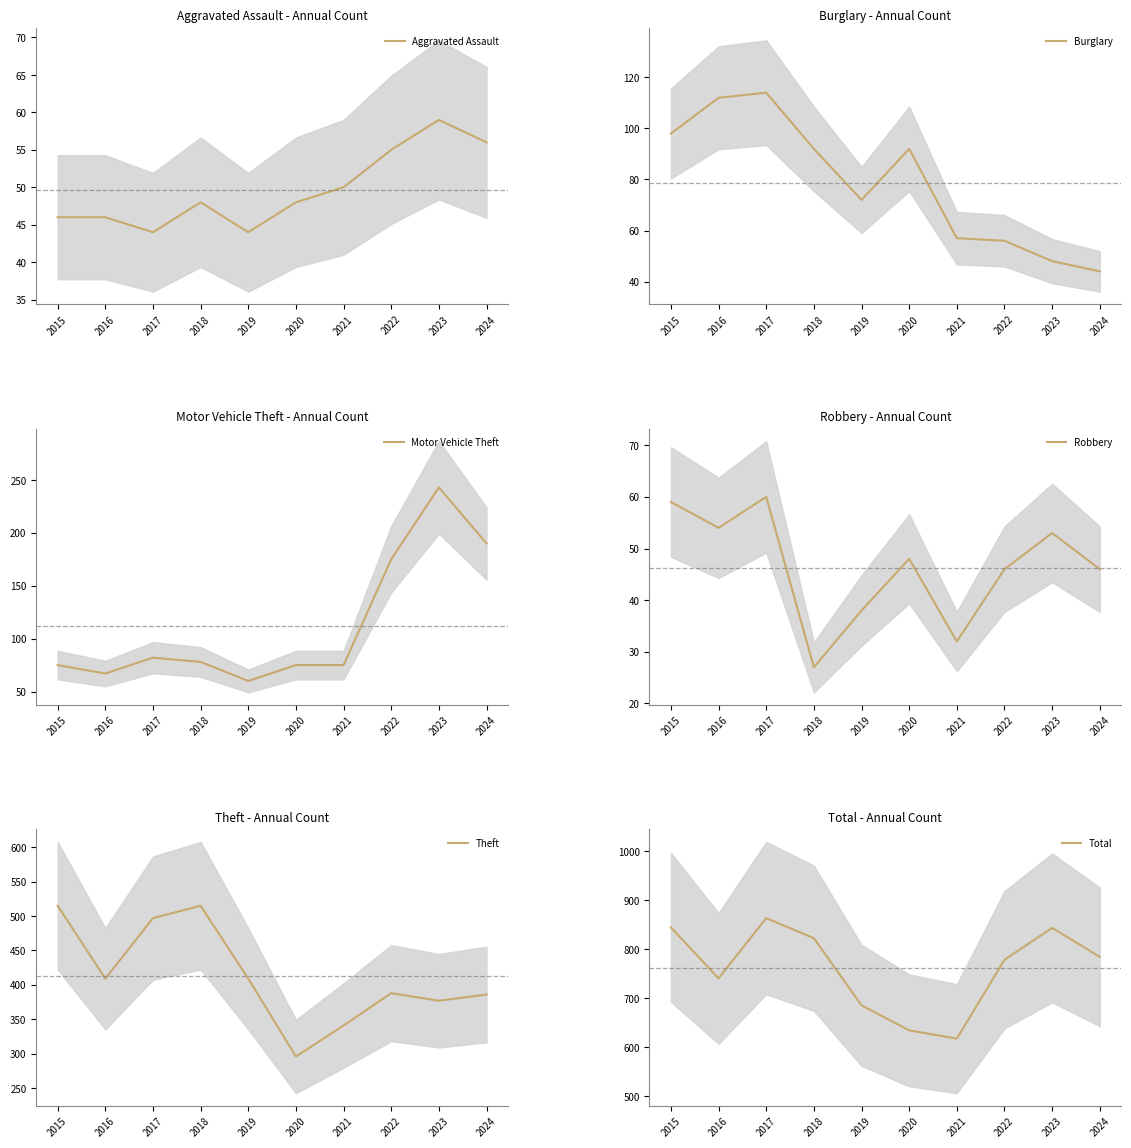

List the series in order of their peak value, lowest first.

Aggravated Assault, Robbery, Burglary, Motor Vehicle Theft, Theft, Total